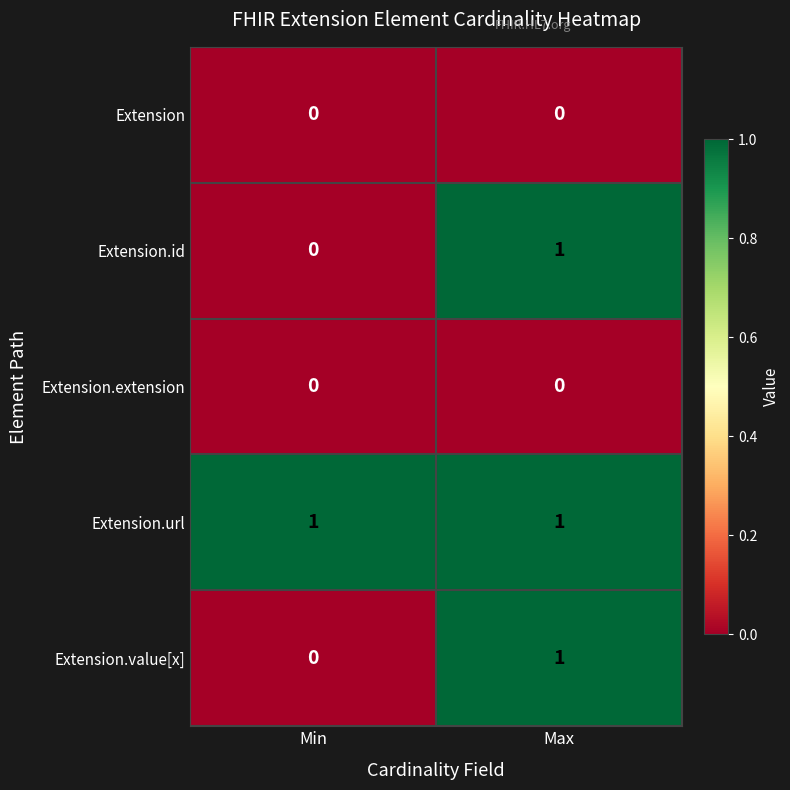

What is the total value across all series at Min?

1